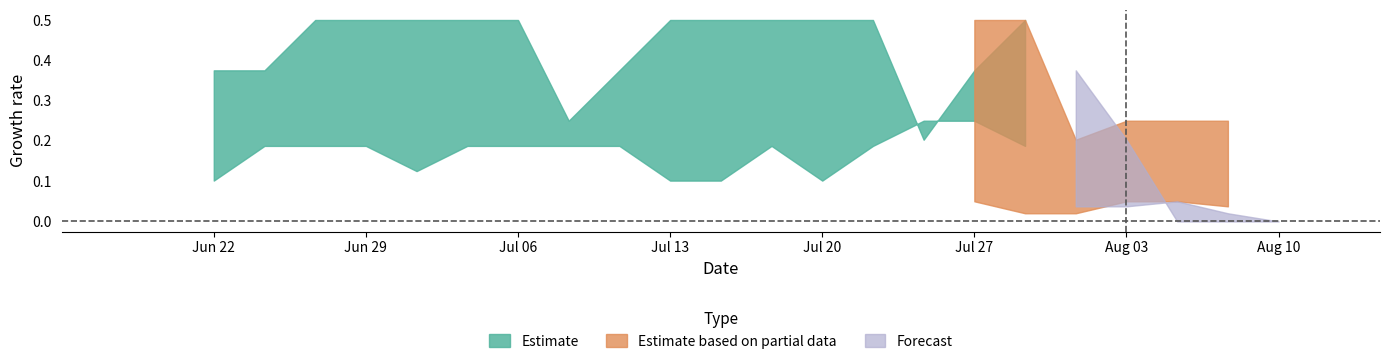

Is this an area chart (filled region under the line)?

No